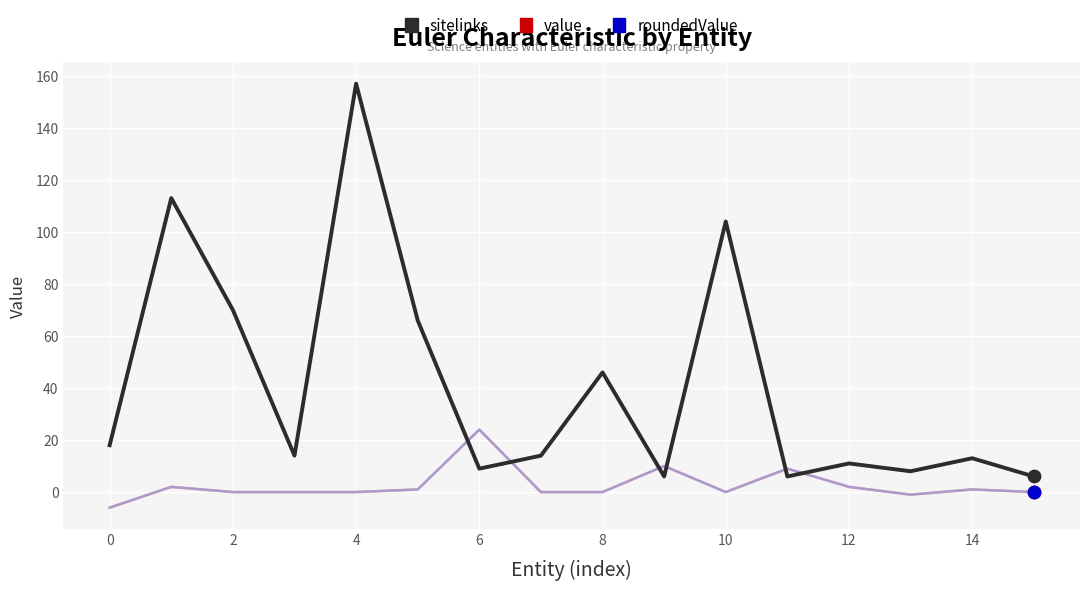

Is this an area chart (filled region under the line)?

No